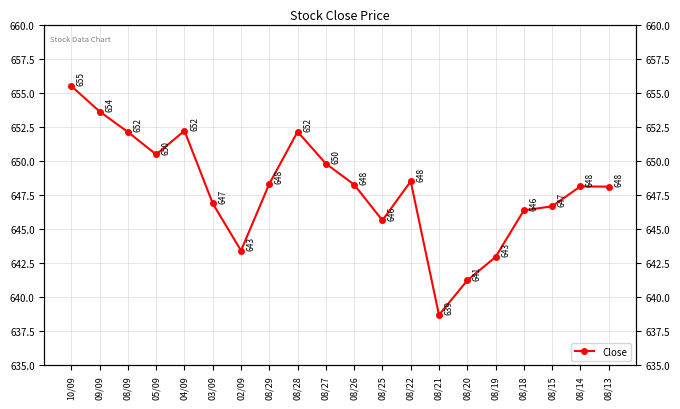

Reading left to right, what are all the values shown in this chart?

655.5	653.6	652.1	650.5	652.2	646.9	643.4	648.3	652.1	649.8	648.3	645.6	648.5	638.7	641.2	643.0	646.4	646.7	648.1	648.1